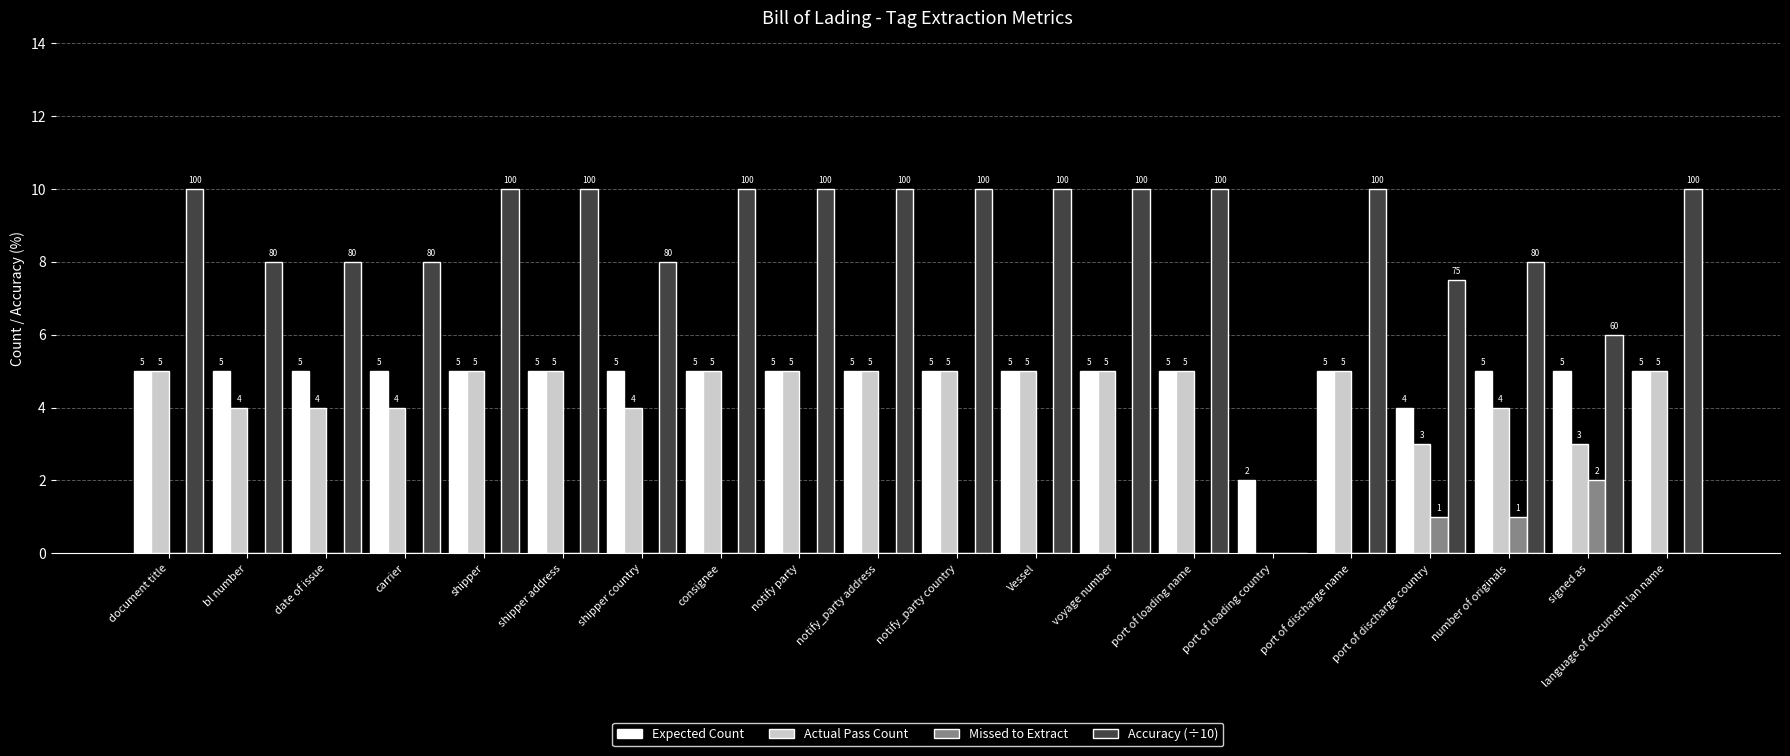

What is the sum of all Actual Pass Count values?

86.0